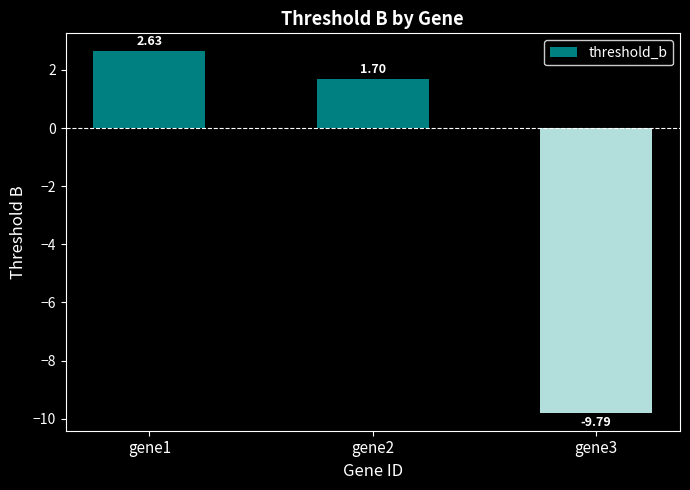

What is the value of the 3rd bar from the left?

-9.8